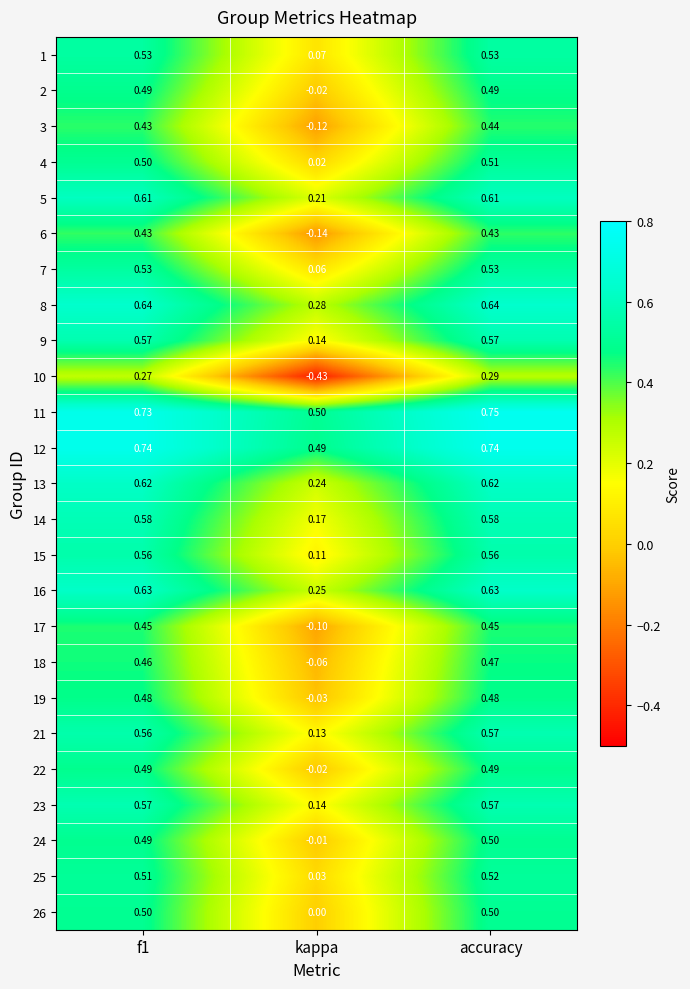

Which category has the highest value across all series?

accuracy